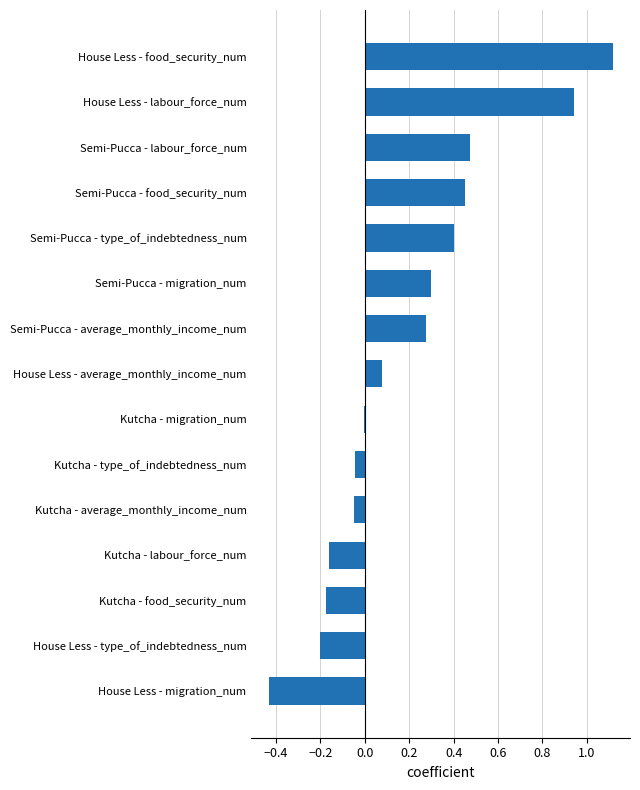

What is the sum of all values?

3.0